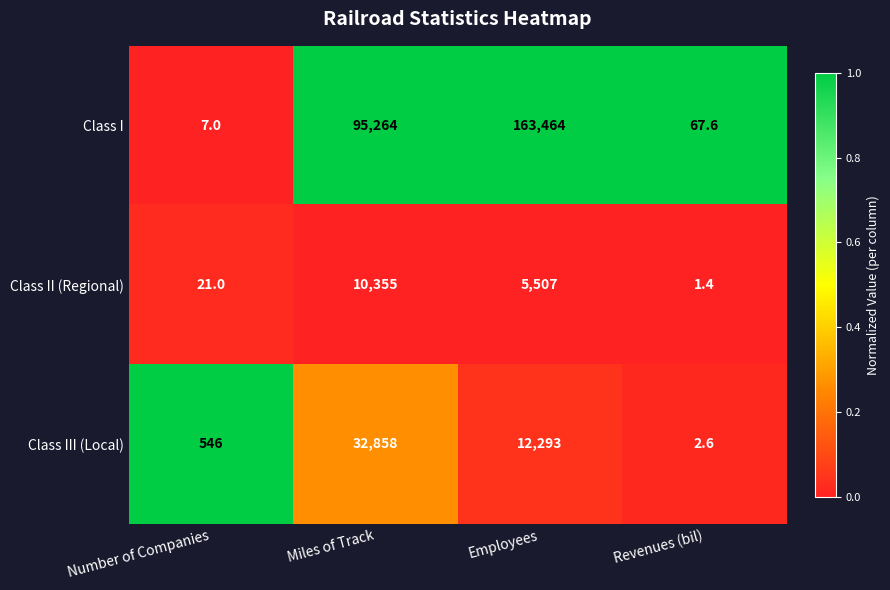

What is the maximum value shown in the chart?

163464.0